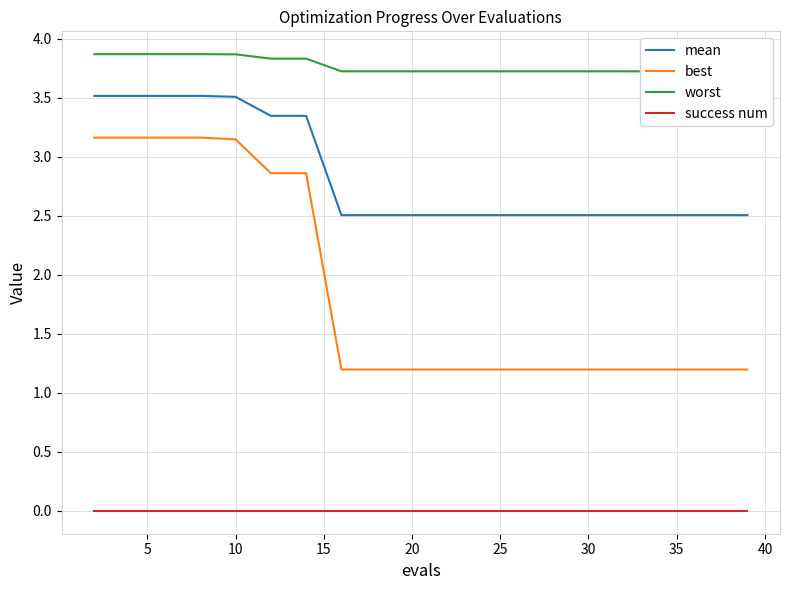

True or false: success num and mean cross at least once.

False